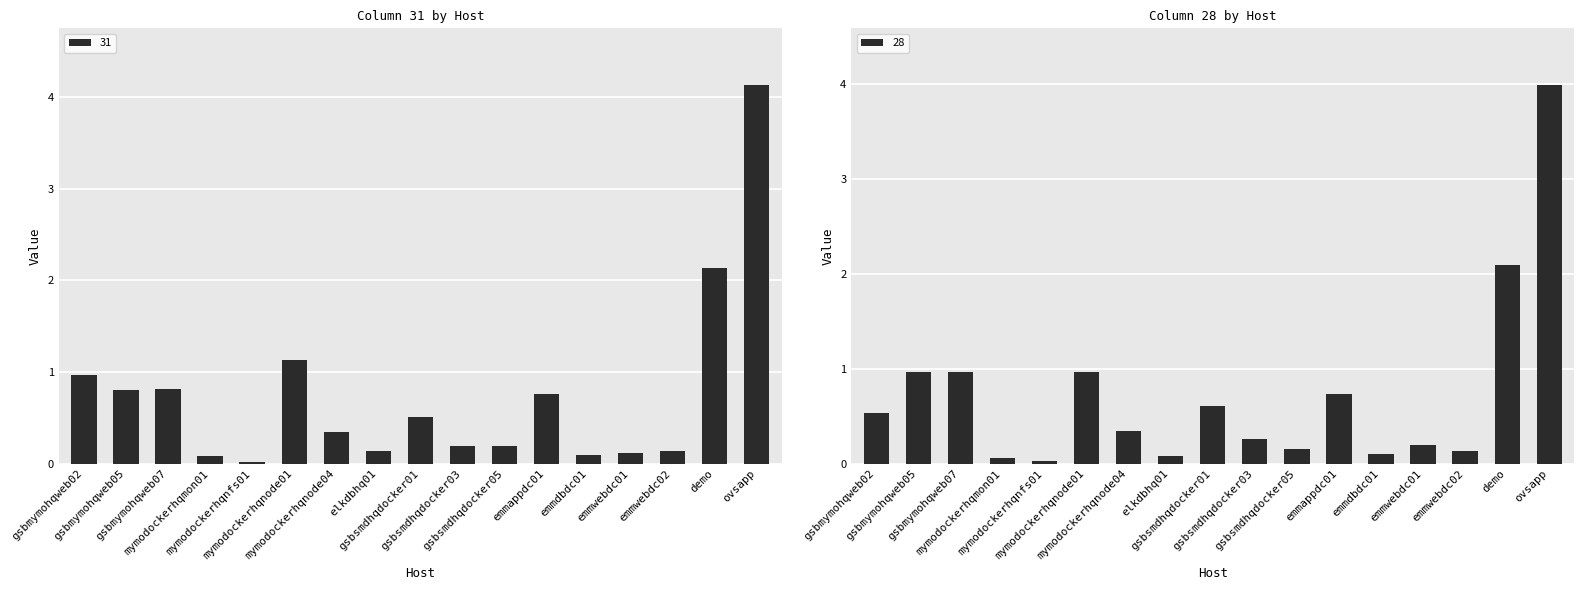

Which series has the largest total across all categories?

16